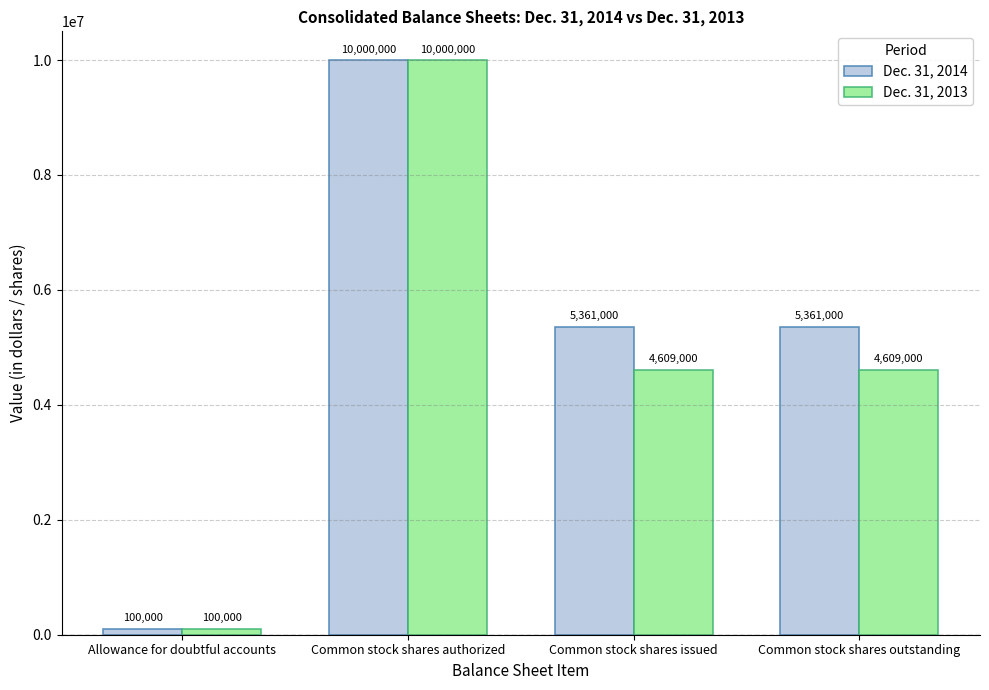

What is the difference between the maximum and minimum values in the Dec. 31, 2014 series?

9900000